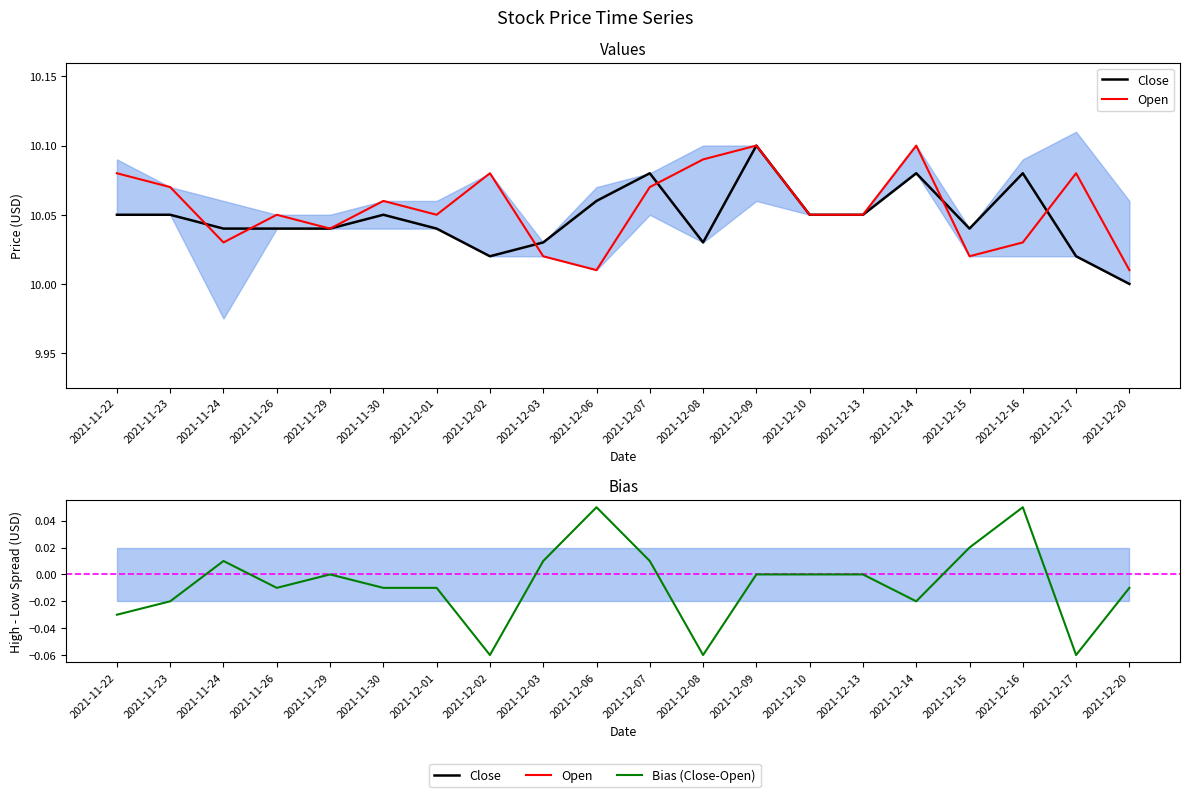

What is the difference between the maximum and minimum values in the Open series?

0.1